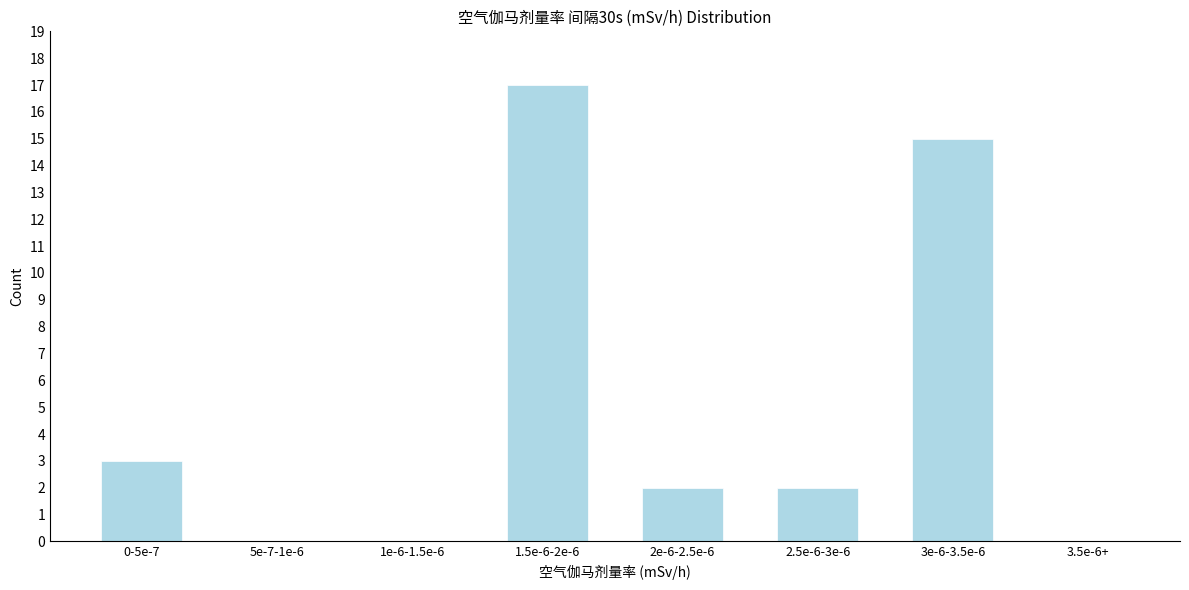

Reading right to left, extract all data points from this chart.

3.5e-6+=0	3e-6-3.5e-6=15	2.5e-6-3e-6=2	2e-6-2.5e-6=2	1.5e-6-2e-6=17	1e-6-1.5e-6=0	5e-7-1e-6=0	0-5e-7=3